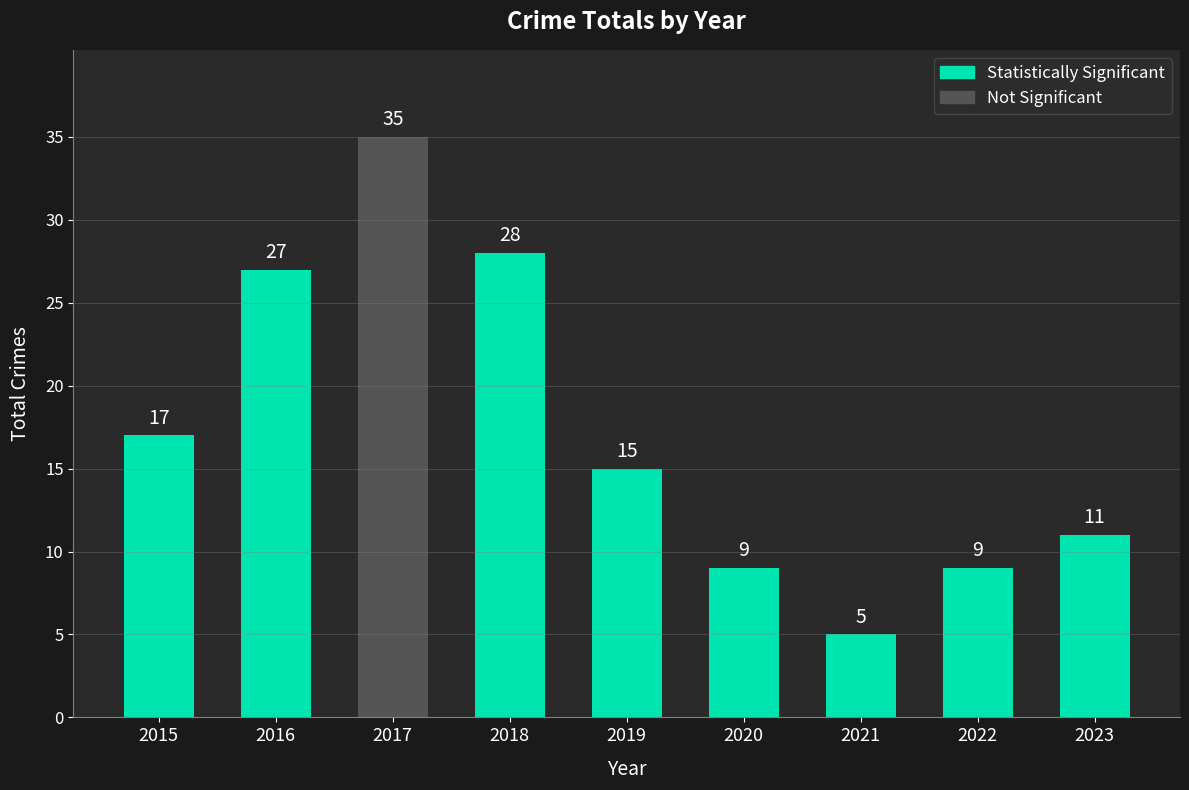

How many values are below 15?

4